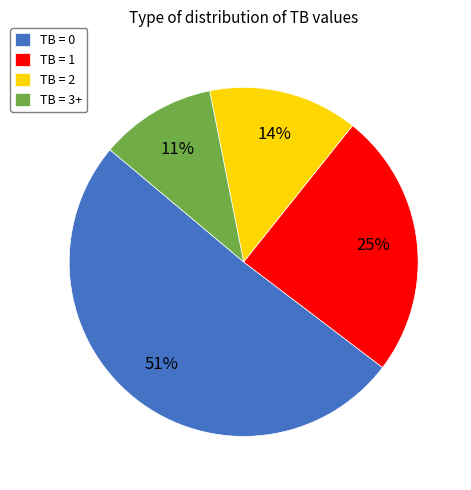

Which category accounts for the majority?

TB = 0